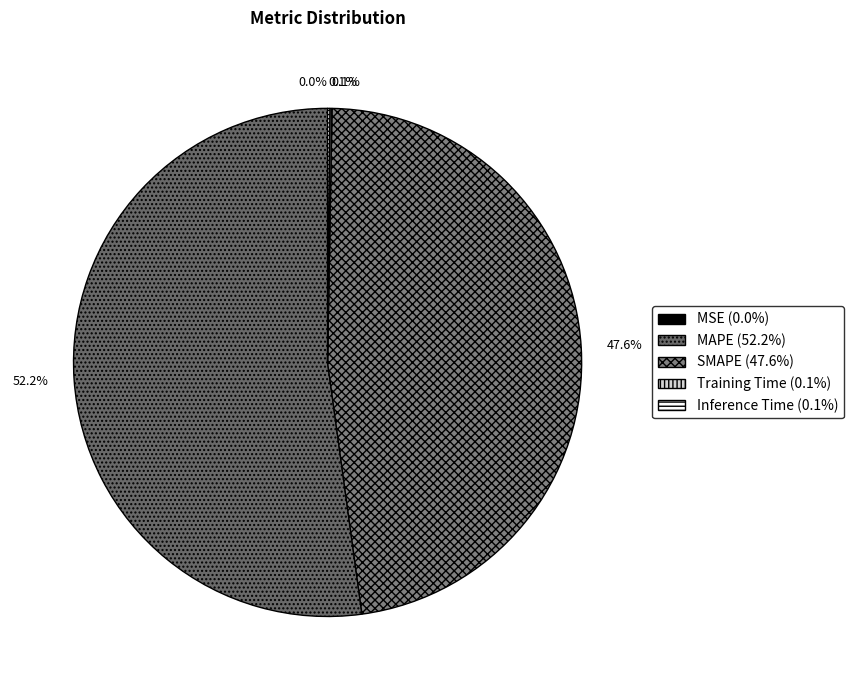

To the nearest percent, what is the difference between the SMAPE and Inference Time slice percentages?

47%